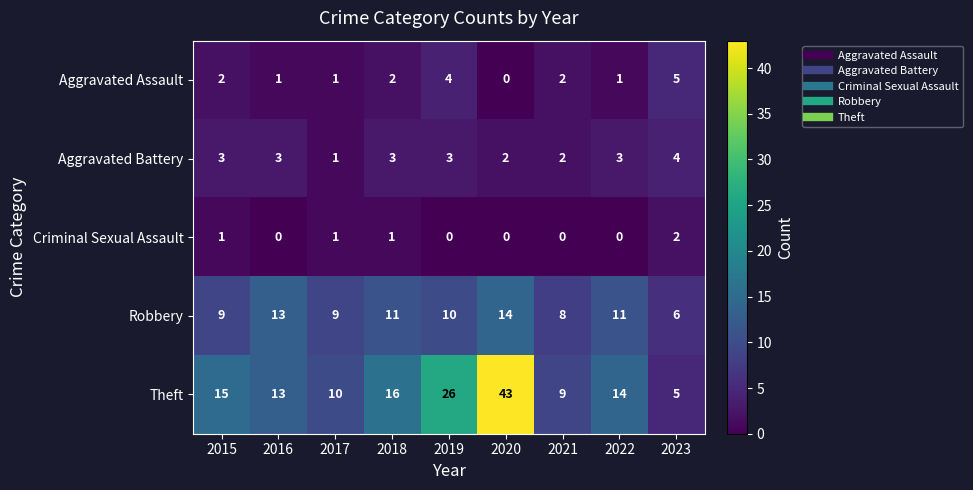

What is the greatest value displayed?

43